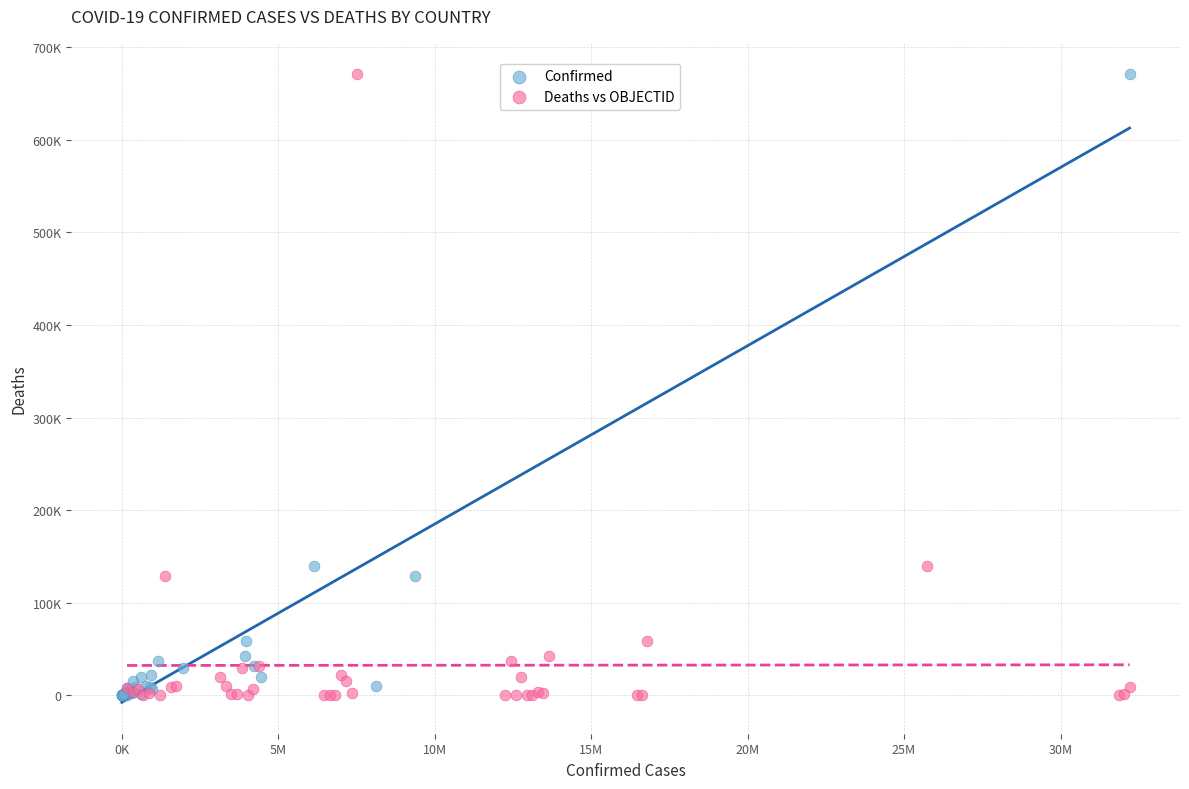

What are all the series names shown in the legend?

Confirmed, Deaths vs OBJECTID